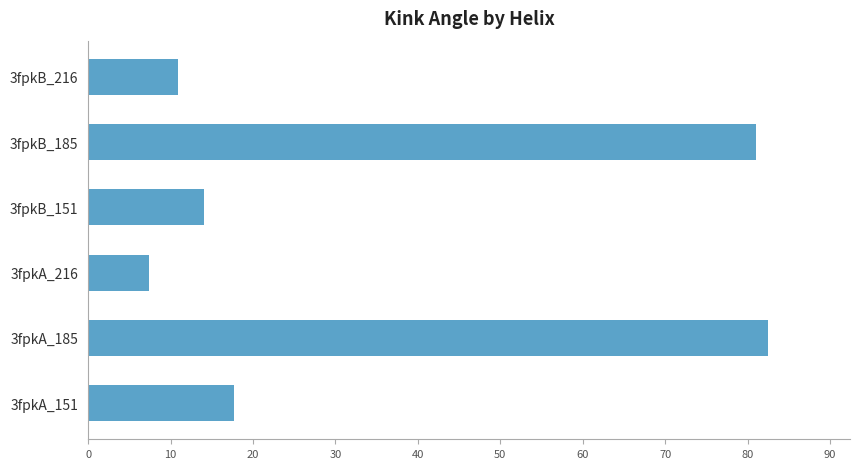

What is the sum of the values at 3fpkA_216 and 3fpkB_151?

21.4